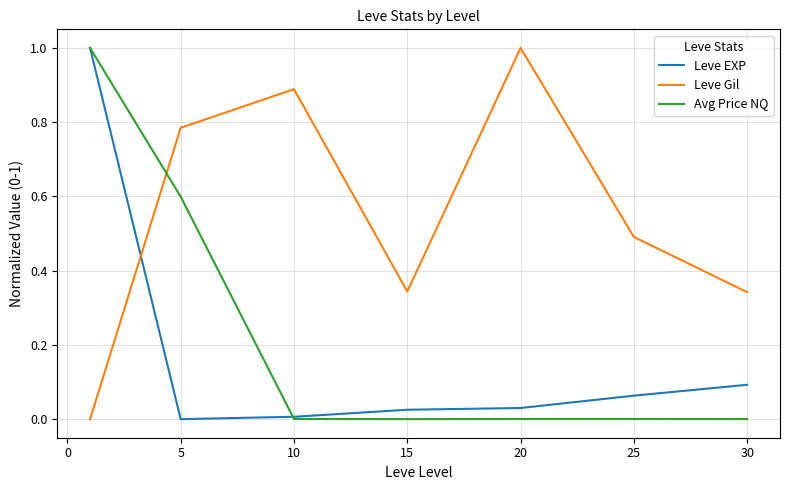

How many intersections are there between Leve Gil and Leve EXP?

1